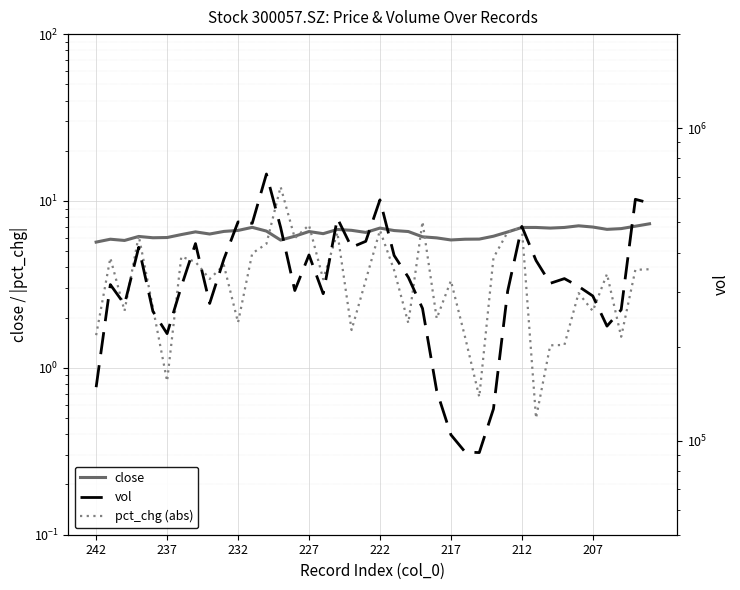

In vol, how many points are lower than both neighbors (excluding endpoints)?

10